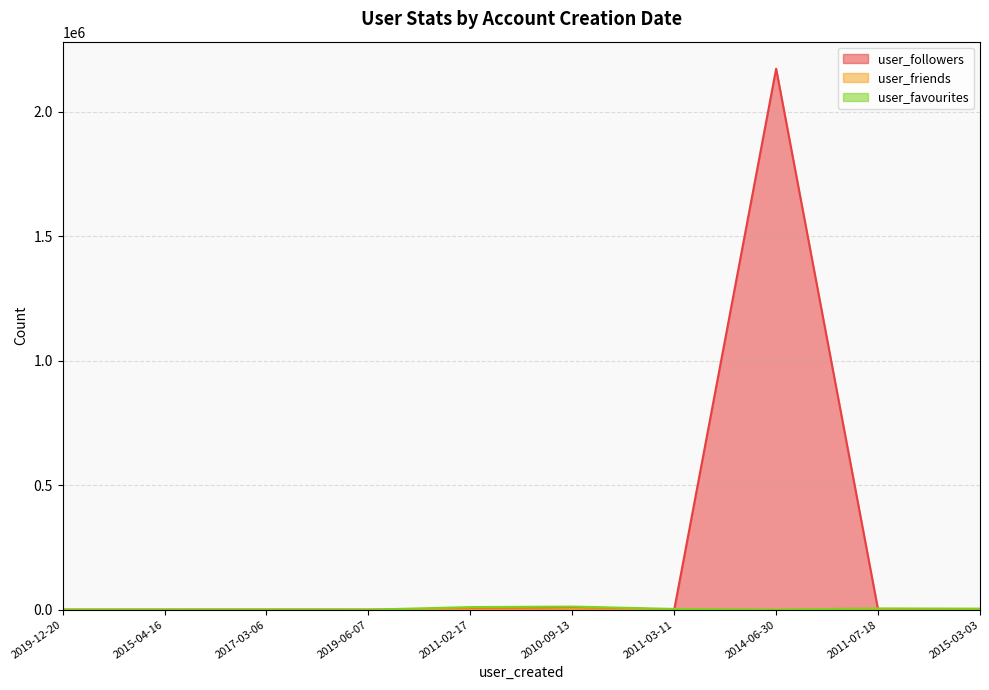

What is the sum of all user_friends values?

3792